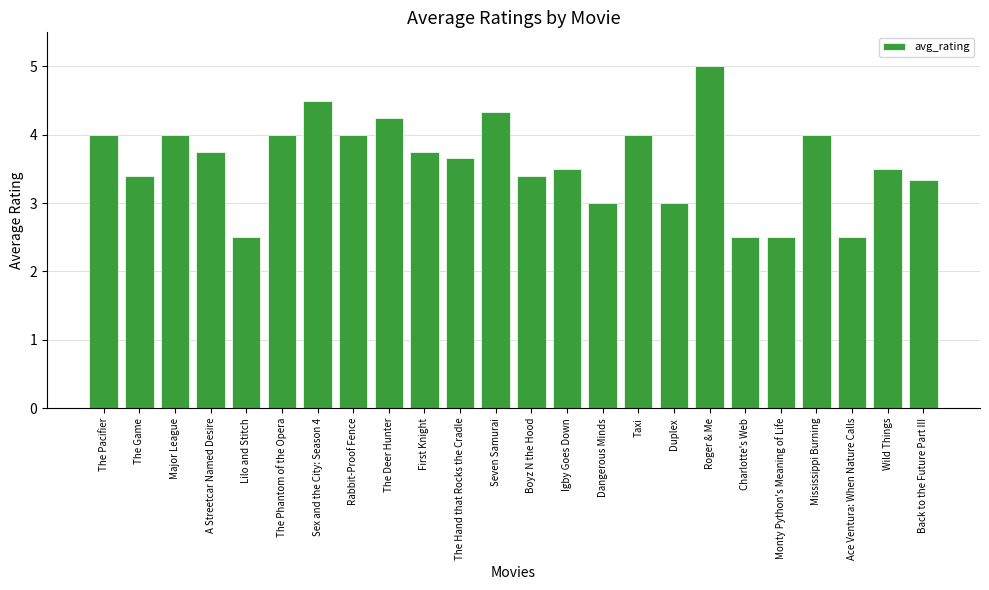

The chart shows a value of 4.0 at Major League. True or false?

True